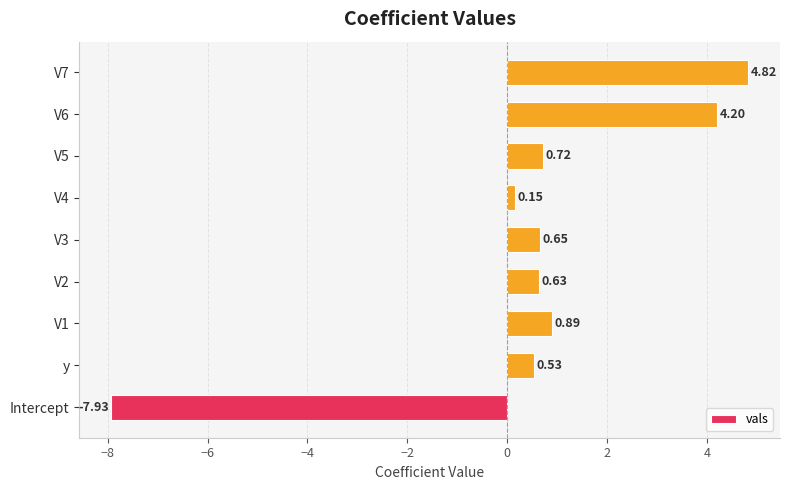

Between V6 and V7, which is larger?

V7